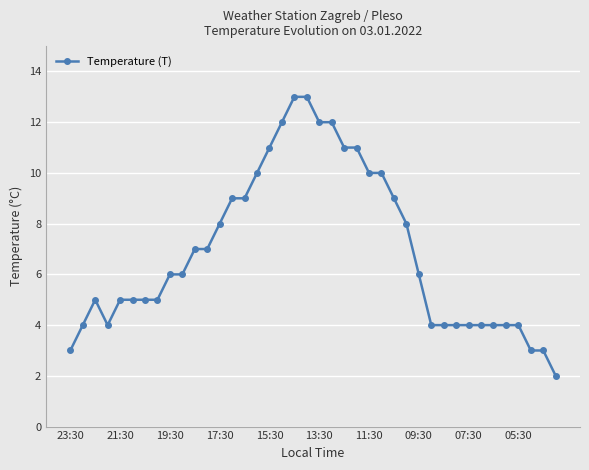

True or false: there are more than 0 points higher than both neighbors.

True